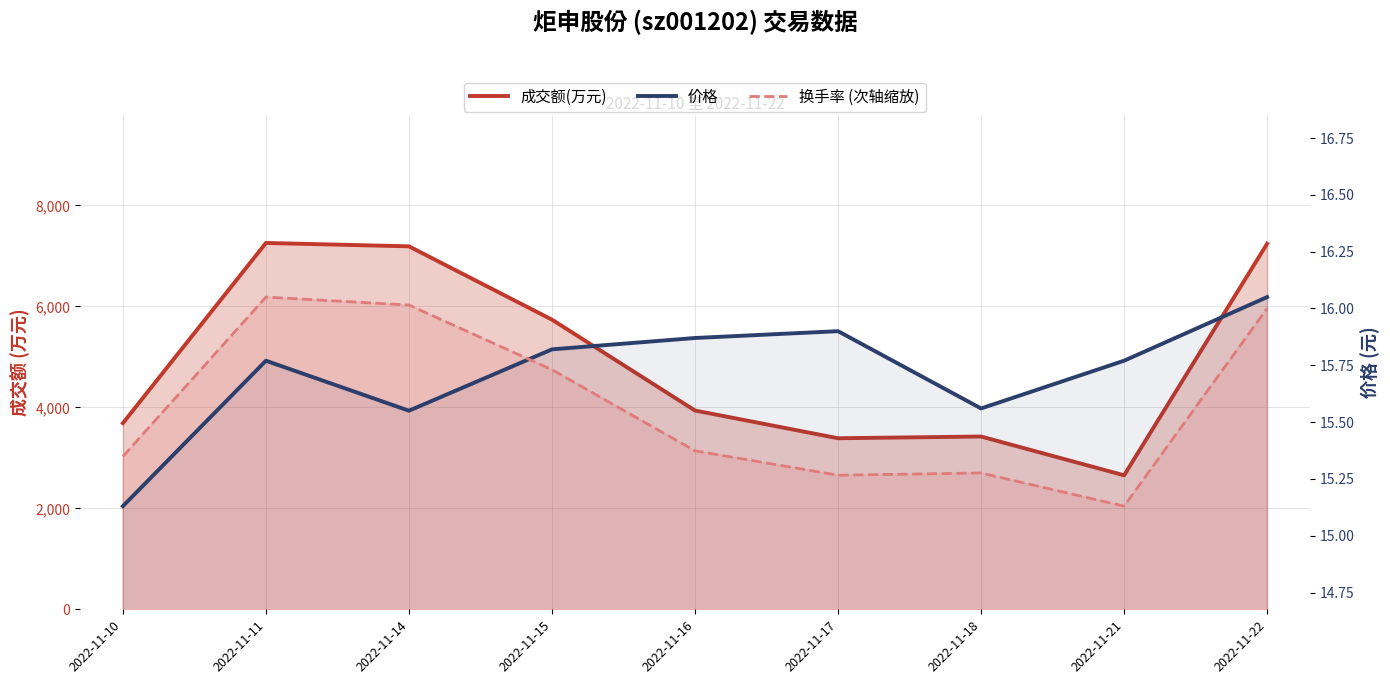

At how many categories does at least one series exceed 2521?

9